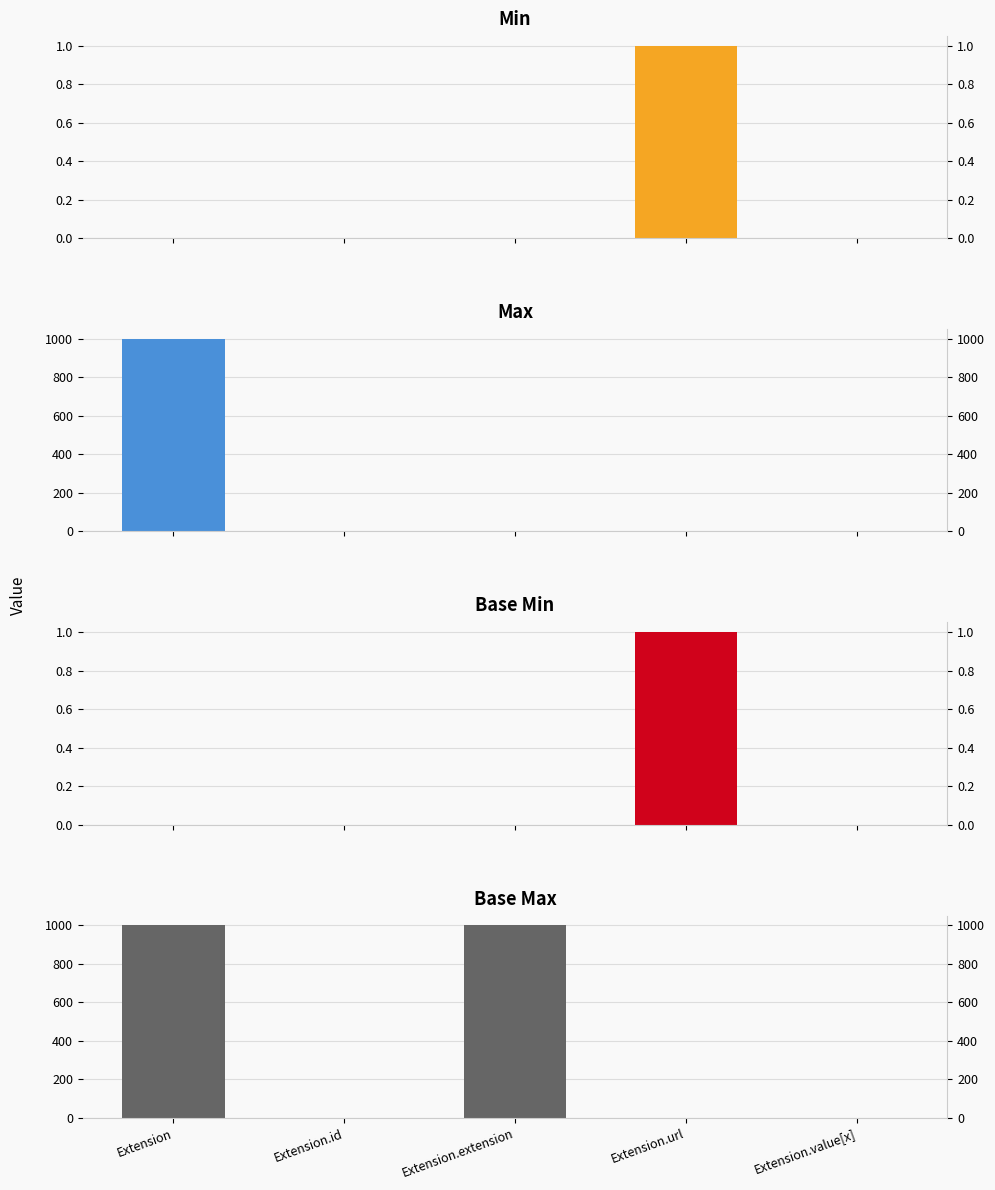

What is the difference between the second highest and minimum values in the Base Max_numeric series?

998